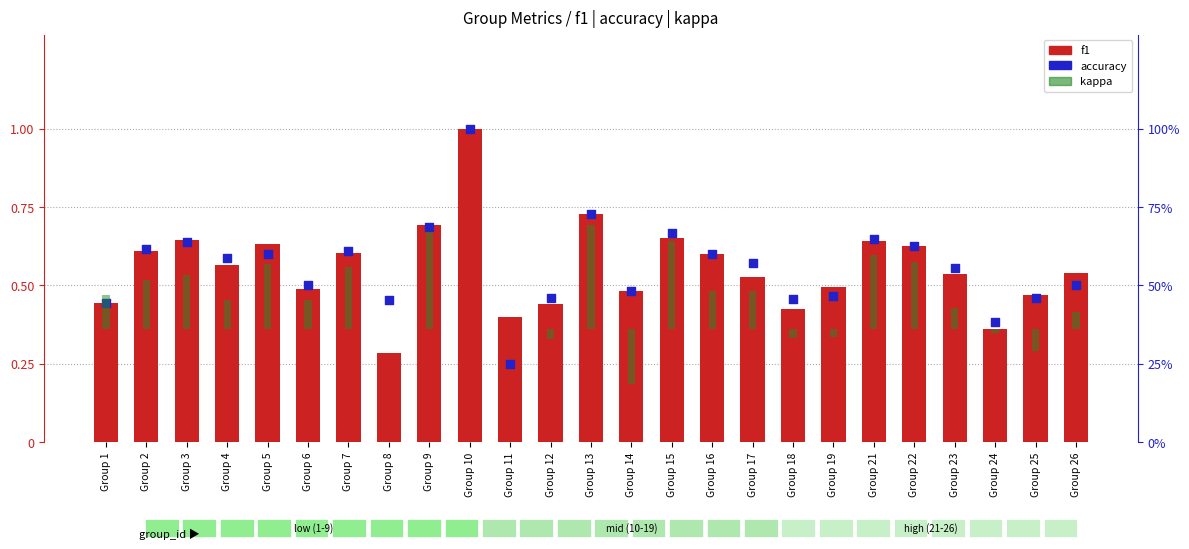

At which category is the sum across all series the highest?

Group 10